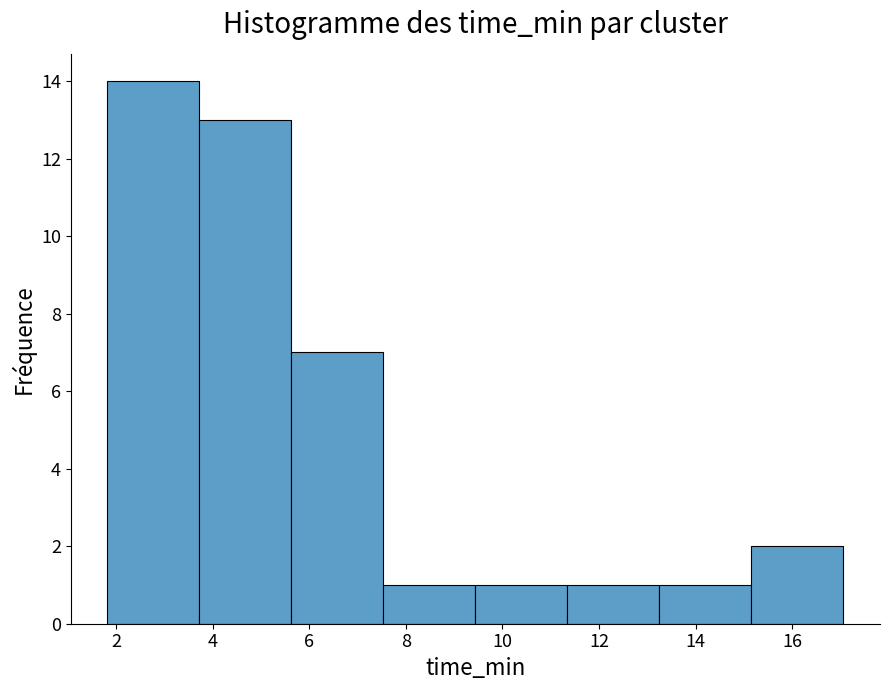

How tall is the bar that spans 7.6 to 9.4 on the x-axis? Neither the bar edges nor the heights are printed on the chart, so give them approximately, as read against the axes.

1